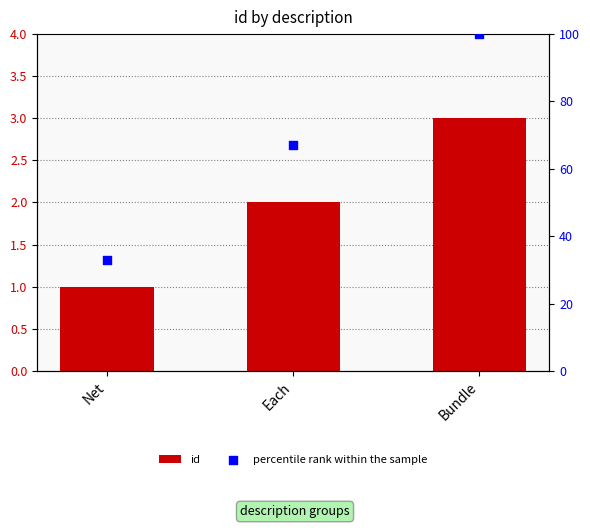

Which series has the largest total across all categories?

percentile rank within the sample